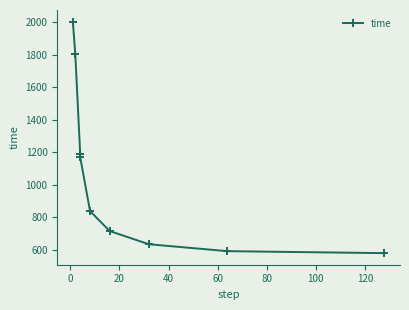

Count the number of categories in the chart.

9